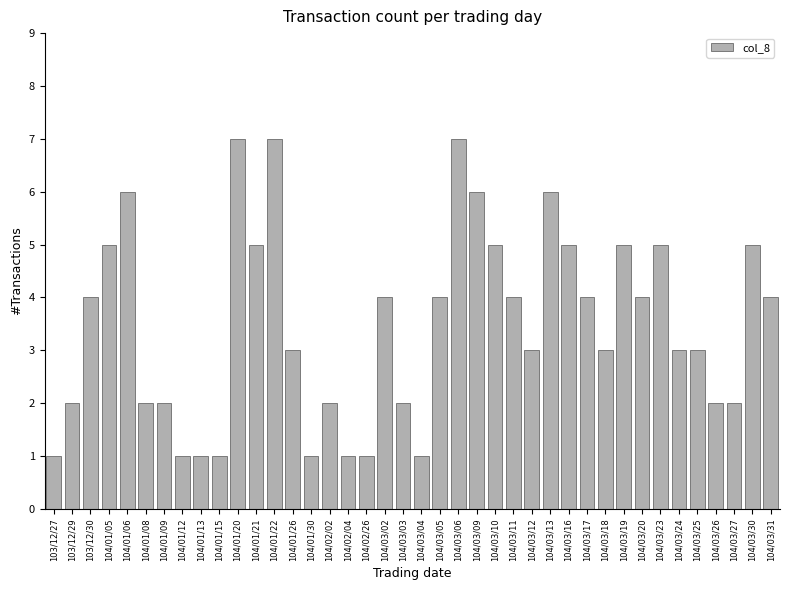

Reading left to right, list all the values displayed in this chart.

1	2	4	5	6	2	2	1	1	1	7	5	7	3	1	2	1	1	4	2	1	4	7	6	5	4	3	6	5	4	3	5	4	5	3	3	2	2	5	4